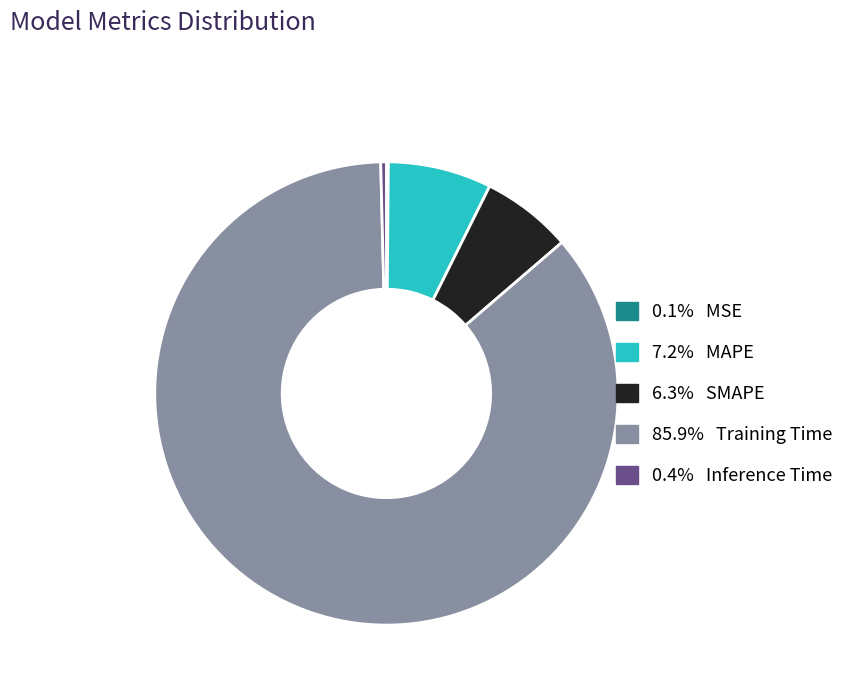

Does any single category account for the majority?

Yes